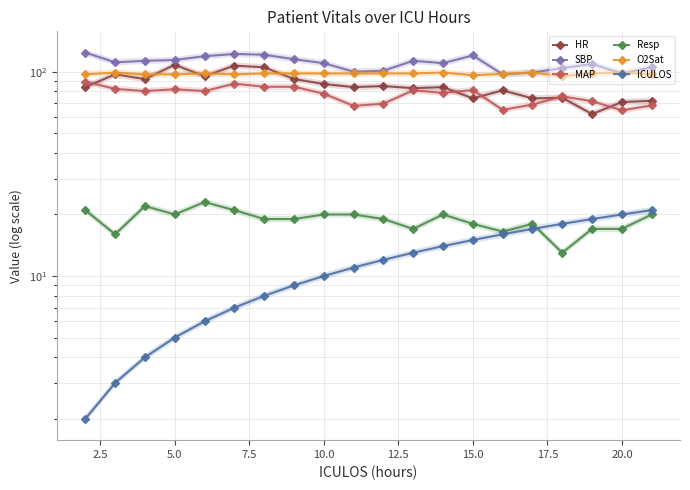

What is the value of the MAP point at the 8th from the left?

84.3